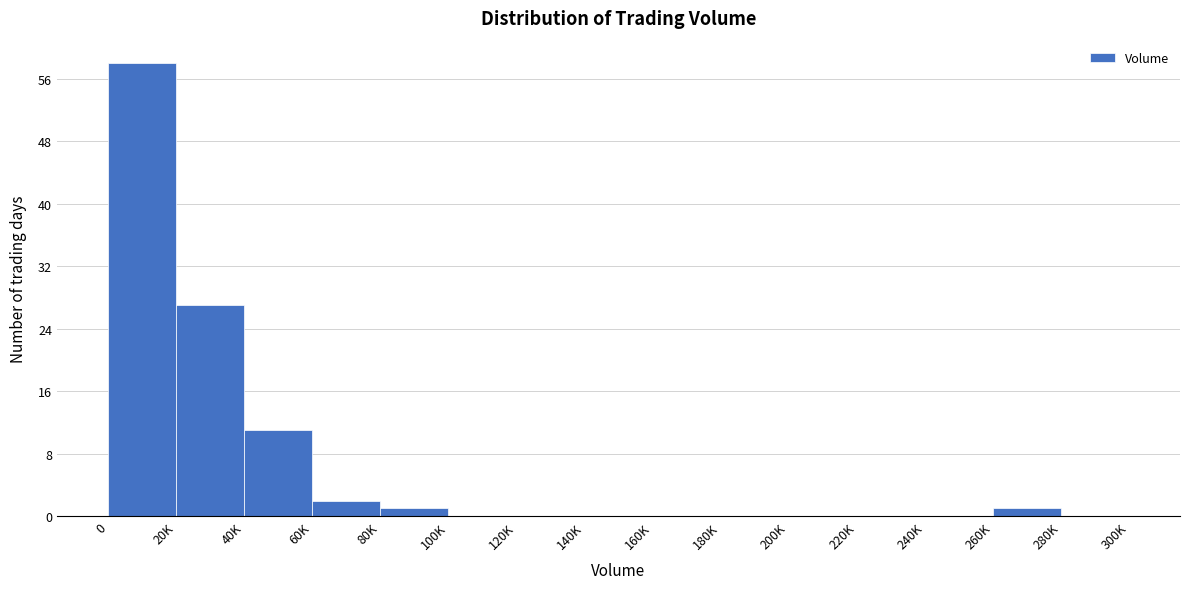

Reading left to right, extract all data points from this chart.

0=58	20K=27	40K=11	60K=2	80K=1	100K=0	120K=0	140K=0	160K=0	180K=0	200K=0	220K=0	240K=0	260K=1	280K=0